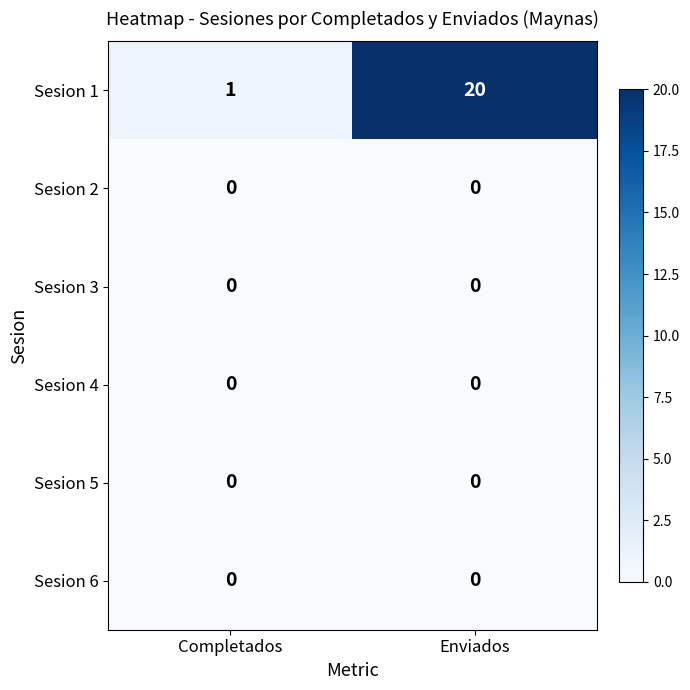

At how many categories does at least one series exceed 14?

1